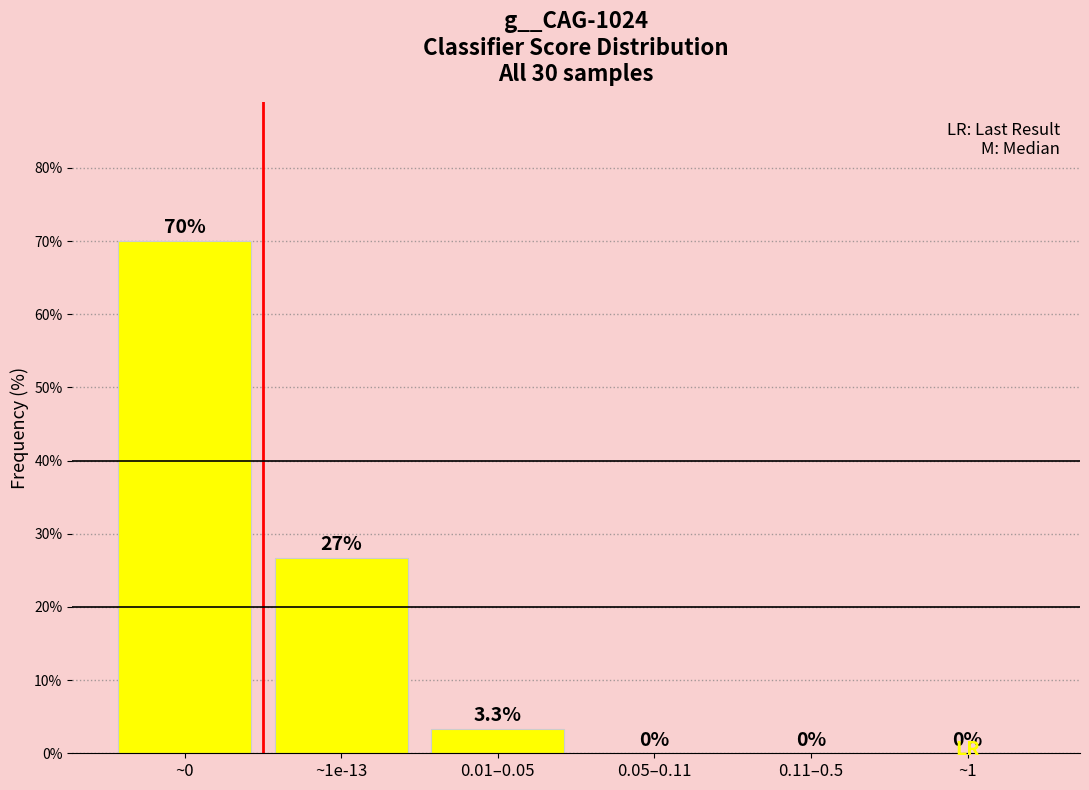

Reading left to right, transcribe all the data shown in this chart.

~0=70.0	~1e-13=26.7	0.01–0.05=3.3	0.05–0.11=0.0	0.11–0.5=0.0	~1=0.0